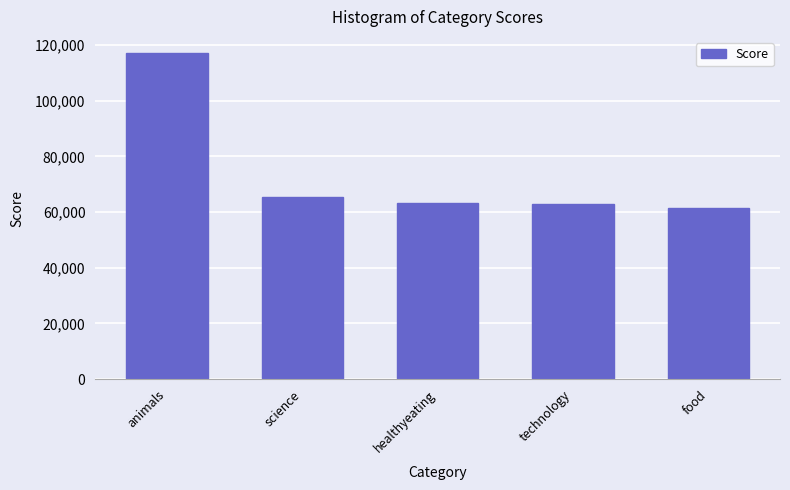

Which label corresponds to the largest value in the chart?

animals